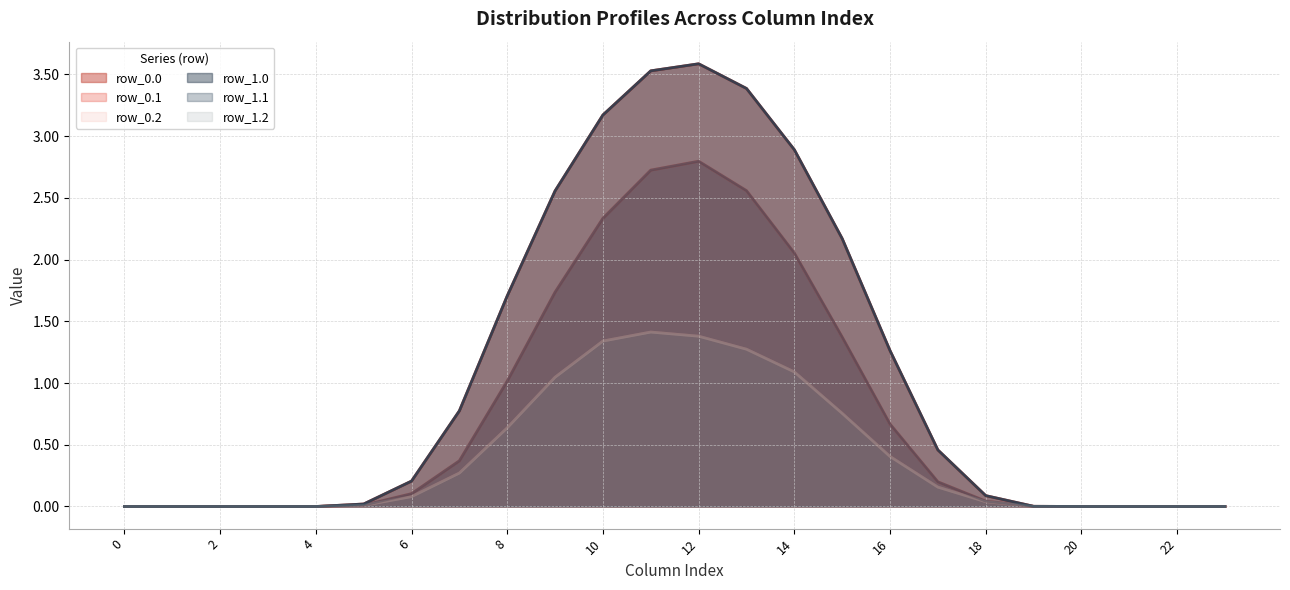

Reading left to right, extract all data points from this chart.

row_0.0: 0.0	0.0	0.0	0.0	0.0	0.0	0.2	0.8	1.7	2.6	3.2	3.5	3.6	3.4	2.9	2.2	1.3	0.5	0.1	0.0	0.0	0.0	0.0	0.0
row_0.1: 0.0	0.0	0.0	0.0	0.0	0.0	0.1	0.4	1.0	1.7	2.3	2.7	2.8	2.6	2.1	1.4	0.7	0.2	0.0	0.0	0.0	0.0	0.0	0.0
row_0.2: 0.0	0.0	0.0	0.0	0.0	0.0	0.1	0.3	0.6	1.0	1.3	1.4	1.4	1.3	1.1	0.8	0.4	0.2	0.0	0.0	0.0	0.0	0.0	0.0
row_1.0: 0.0	0.0	0.0	0.0	0.0	0.0	0.2	0.8	1.7	2.6	3.2	3.5	3.6	3.4	2.9	2.2	1.3	0.5	0.1	0.0	0.0	0.0	0.0	0.0
row_1.1: 0.0	0.0	0.0	0.0	0.0	0.0	0.1	0.4	1.0	1.7	2.3	2.7	2.8	2.6	2.1	1.4	0.7	0.2	0.0	0.0	0.0	0.0	0.0	0.0
row_1.2: 0.0	0.0	0.0	0.0	0.0	0.0	0.1	0.3	0.6	1.0	1.3	1.4	1.4	1.3	1.1	0.8	0.4	0.2	0.0	0.0	0.0	0.0	0.0	0.0